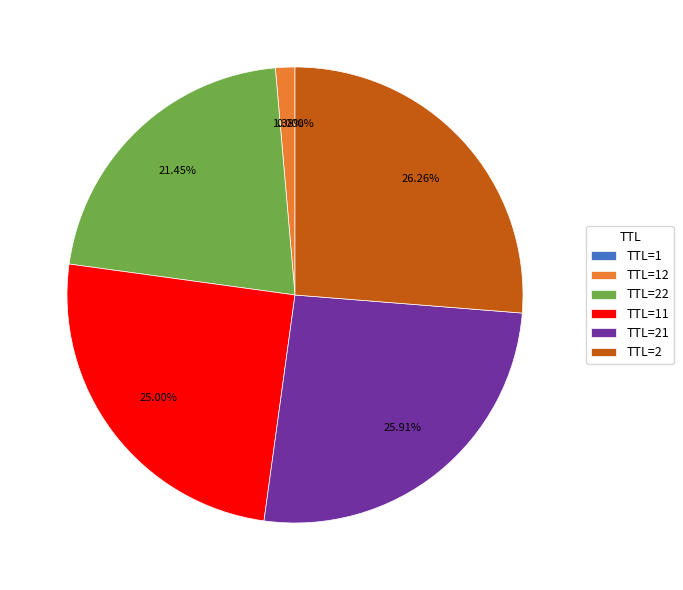

Does TTL=21 account for over 50% of the chart?

No